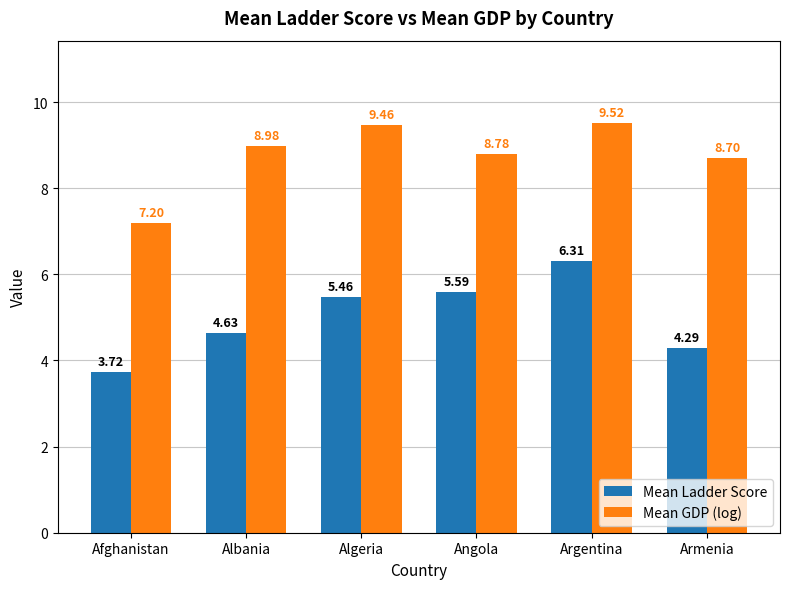

What is the sum of all Mean GDP (log) values?

52.7